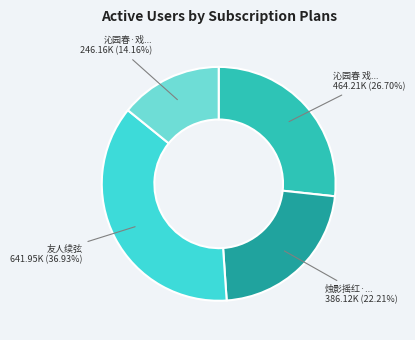

How many slices are in this pie chart?

4